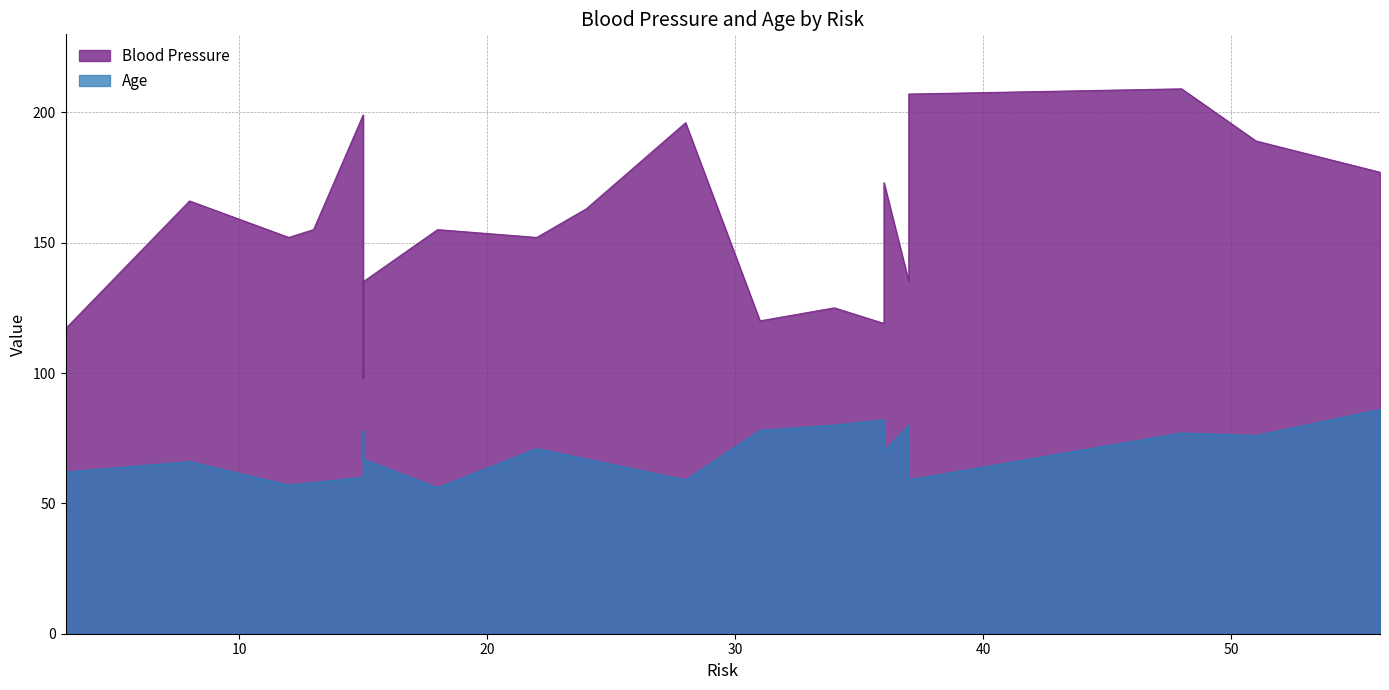

What are all the series names shown in the legend?

Blood Pressure, Age